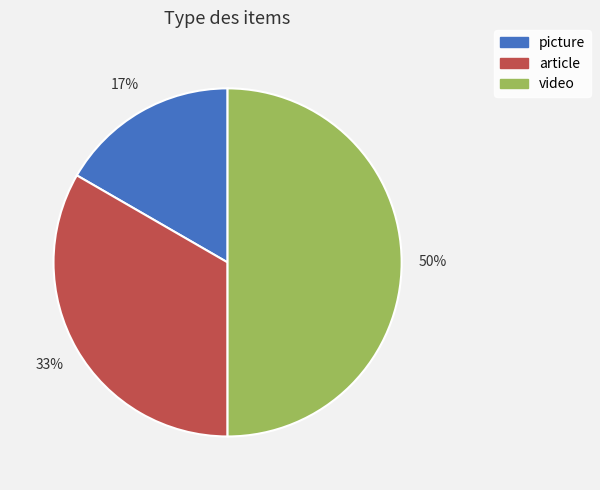

Is it true that video is 63% of the pie?

False